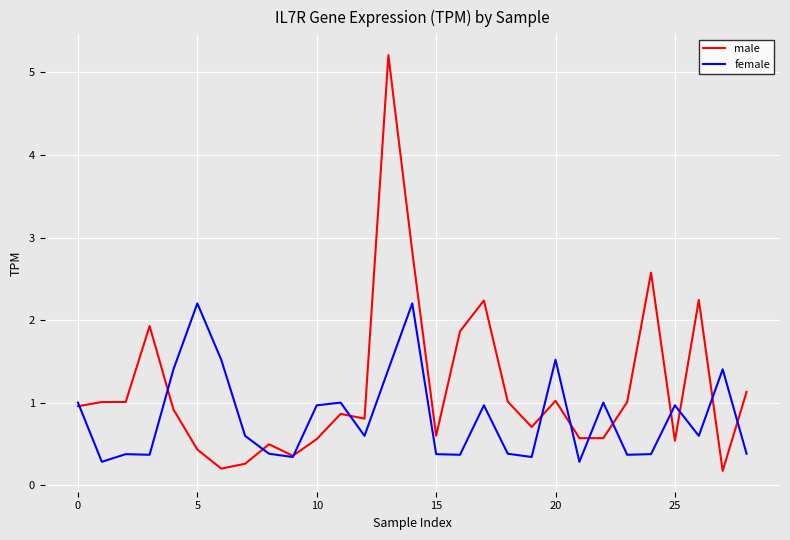

True or false: male and female intersect in this chart.

True